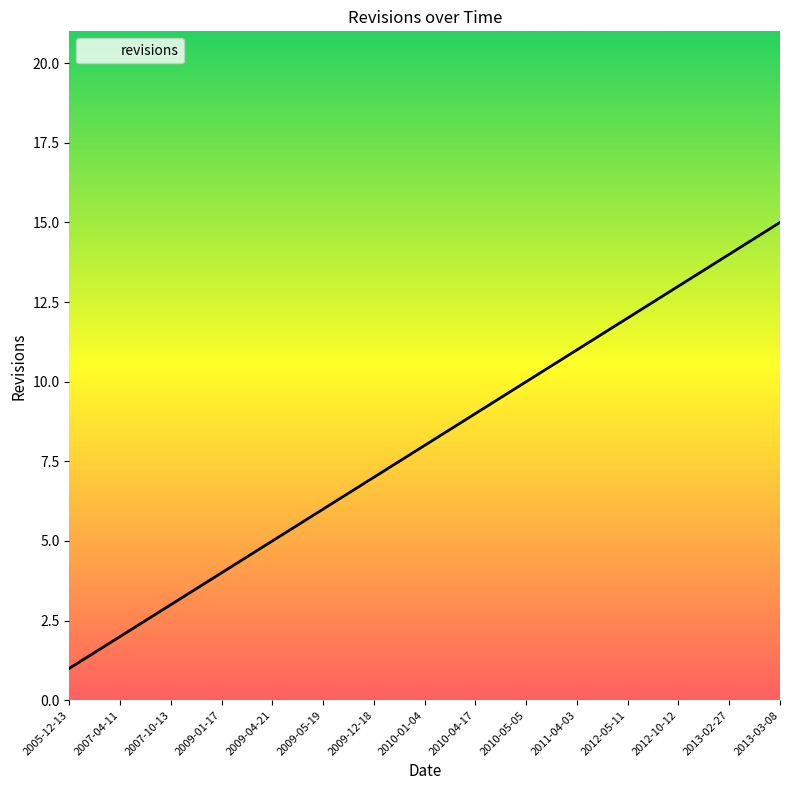

What position from the right is 2007-10-13?

13